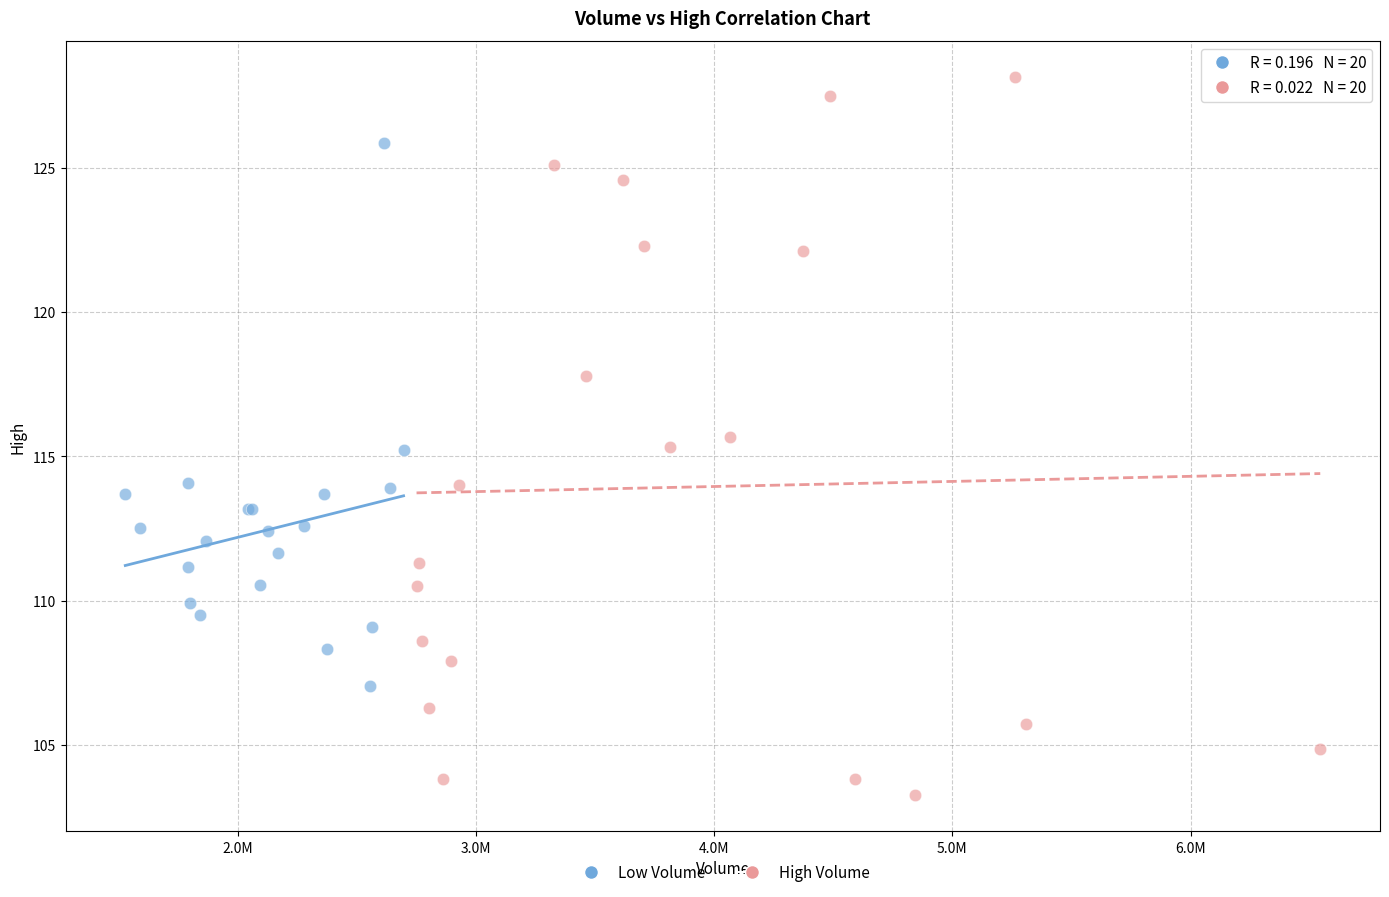

Which series has the widest spread of Y values?

High Volume